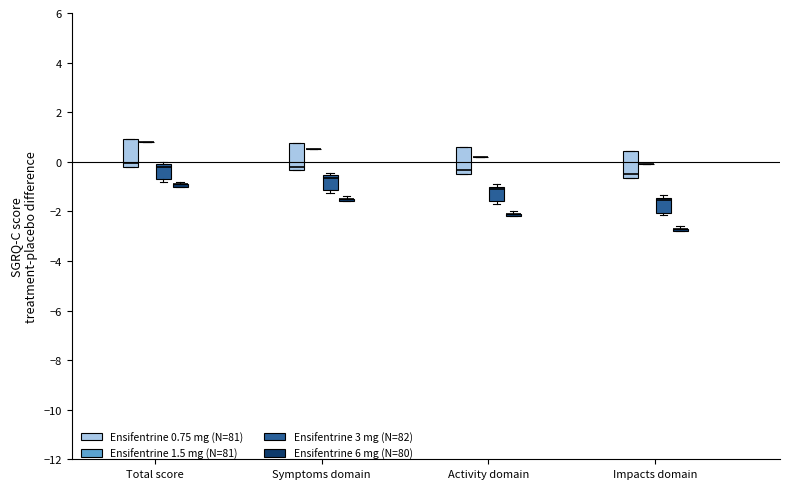

Reading left to right, read every box against the y-axis: the position of its median line, the range the box covers, and the ends of its whiskers. The values are not printed on the chart, so give them approximately, as read against the axis.

Total score (Ensifentrine 0.75 mg (N=81)): median 0.0, box -0.2 to 1.0, whiskers -0.2 to 1.0
Total score (Ensifentrine 1.5 mg (N=81)): box collapsed to a line at 0.8, whiskers 0.8 to 0.8
Total score (Ensifentrine 3 mg (N=82)): median -0.2, box -0.6 to 0.0, whiskers -0.8 to 0.0 (just above the box's upper edge)
Total score (Ensifentrine 6 mg (N=80)): box collapsed to a line at -0.8, whiskers -1.0 to -0.8
Symptoms domain (Ensifentrine 0.75 mg (N=81)): median -0.2, box -0.4 to 0.8, whiskers -0.4 to 0.8
Symptoms domain (Ensifentrine 1.5 mg (N=81)): box collapsed to a line at 0.6, whiskers 0.6 to 0.6
Symptoms domain (Ensifentrine 3 mg (N=82)): median -0.6 (just below the box's upper edge), box -1.2 to -0.6, whiskers -1.2 (just below the box's lower edge) to -0.4
Symptoms domain (Ensifentrine 6 mg (N=80)): box collapsed to a line at -1.4, whiskers -1.6 to -1.4
Activity domain (Ensifentrine 0.75 mg (N=81)): median -0.4 (just above the box's lower edge), box -0.4 to 0.6, whiskers -0.4 to 0.6
Activity domain (Ensifentrine 1.5 mg (N=81)): box collapsed to a line at 0.2, whiskers 0.2 to 0.2
Activity domain (Ensifentrine 3 mg (N=82)): median -1.0 (just below the box's upper edge), box -1.6 to -1.0, whiskers -1.6 (just below the box's lower edge) to -0.8
Activity domain (Ensifentrine 6 mg (N=80)): box collapsed to a line at -2.0, whiskers -2.2 to -2.0
Impacts domain (Ensifentrine 0.75 mg (N=81)): median -0.4, box -0.6 to 0.4, whiskers -0.6 to 0.4
Impacts domain (Ensifentrine 1.5 mg (N=81)): box collapsed to a line at 0.0, whiskers 0.0 to 0.0
Impacts domain (Ensifentrine 3 mg (N=82)): median -1.6, box -2.0 to -1.4, whiskers -2.2 to -1.4 (just above the box's upper edge)
Impacts domain (Ensifentrine 6 mg (N=80)): box collapsed to a line at -2.6, whiskers -2.8 to -2.6